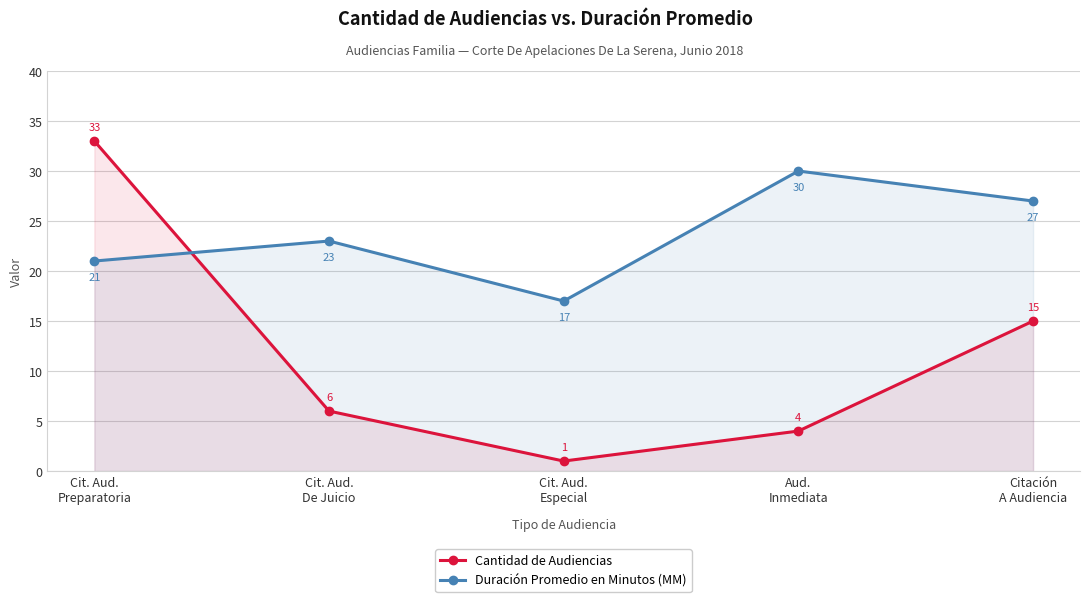

Rank the series by their maximum value, from lowest to highest.

Duración Promedio en Minutos (MM), Cantidad de Audiencias